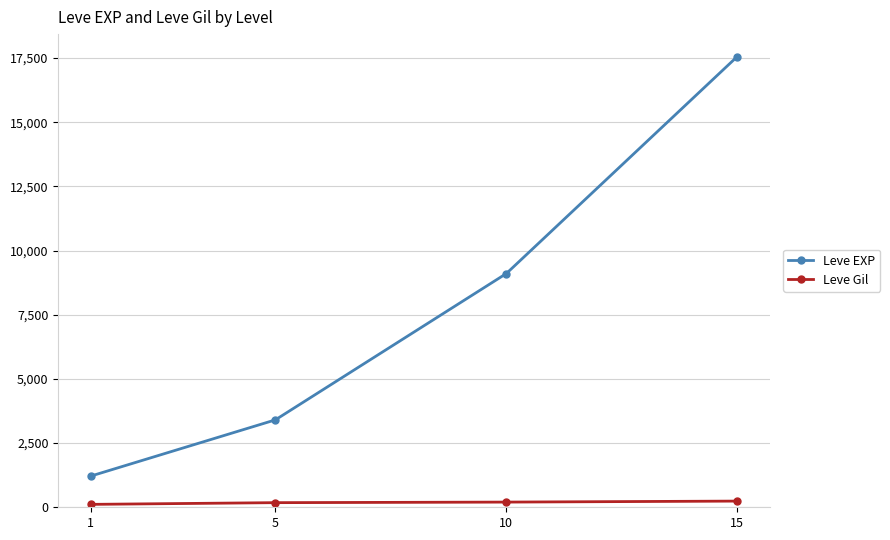

What is the total value across all series at 5?

3585